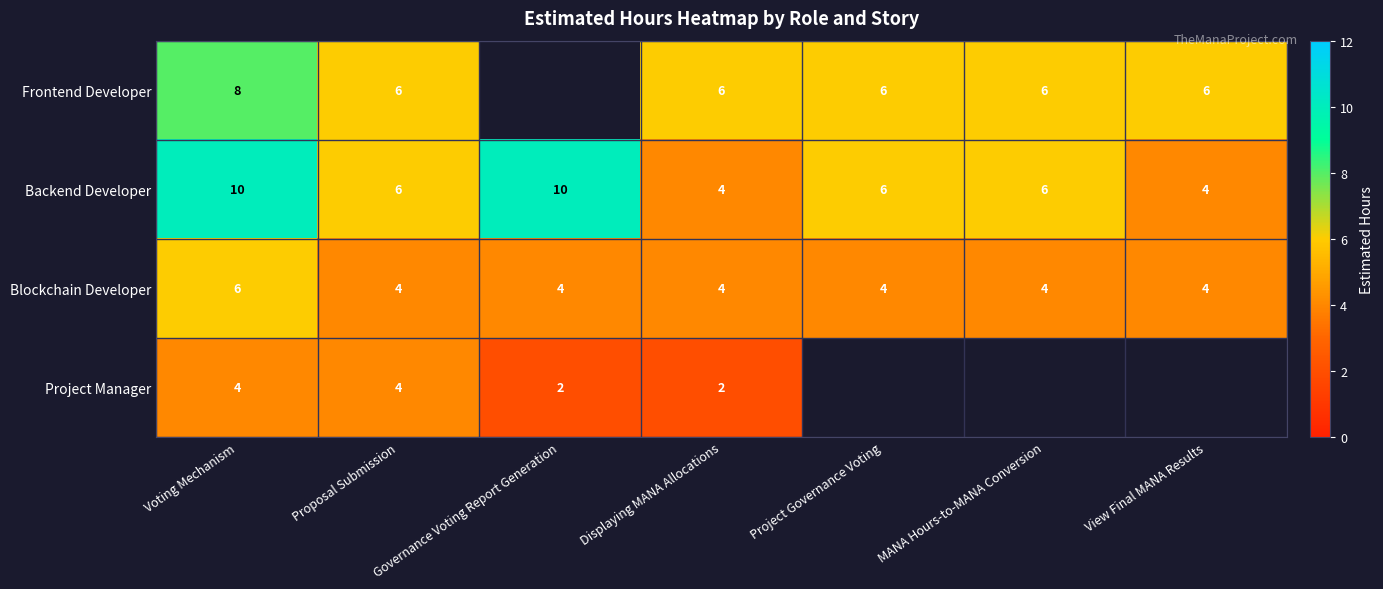

What is the difference between the highest and lowest values at Displaying MANA Allocations?

4